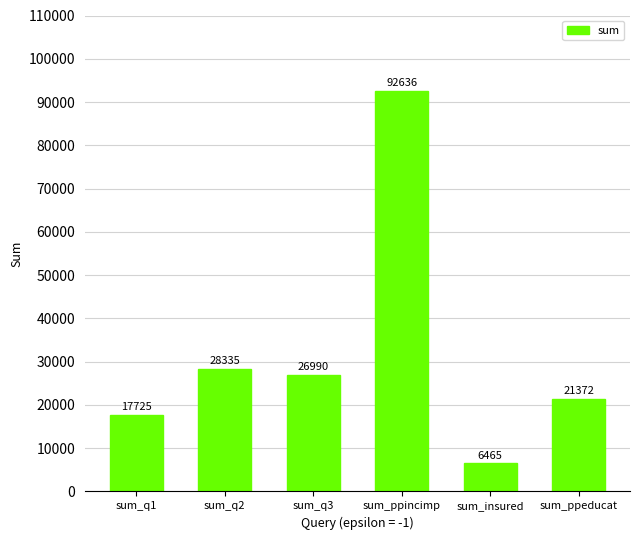

Reading left to right, transcribe all the data shown in this chart.

17725	28335	26990	92636	6465	21372